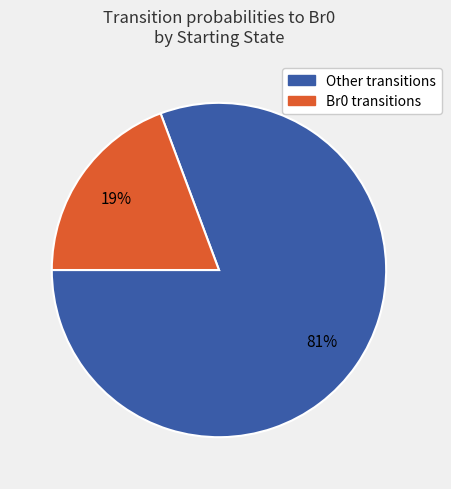

How many segments does this pie chart have?

2